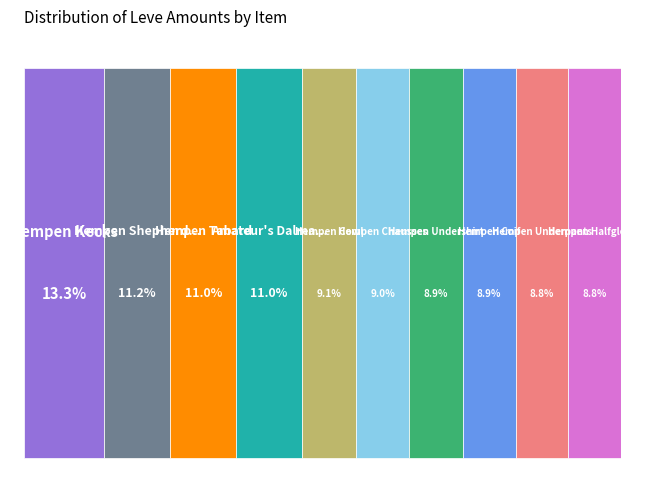

Does any single category account for the majority?

No